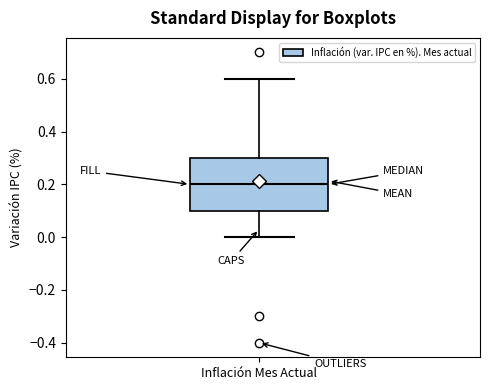

Where does the median line of the box for Inflación Mes Actual sit on the y-axis? The values are not printed on the chart, so give them approximately, as read against the axis.

0.2